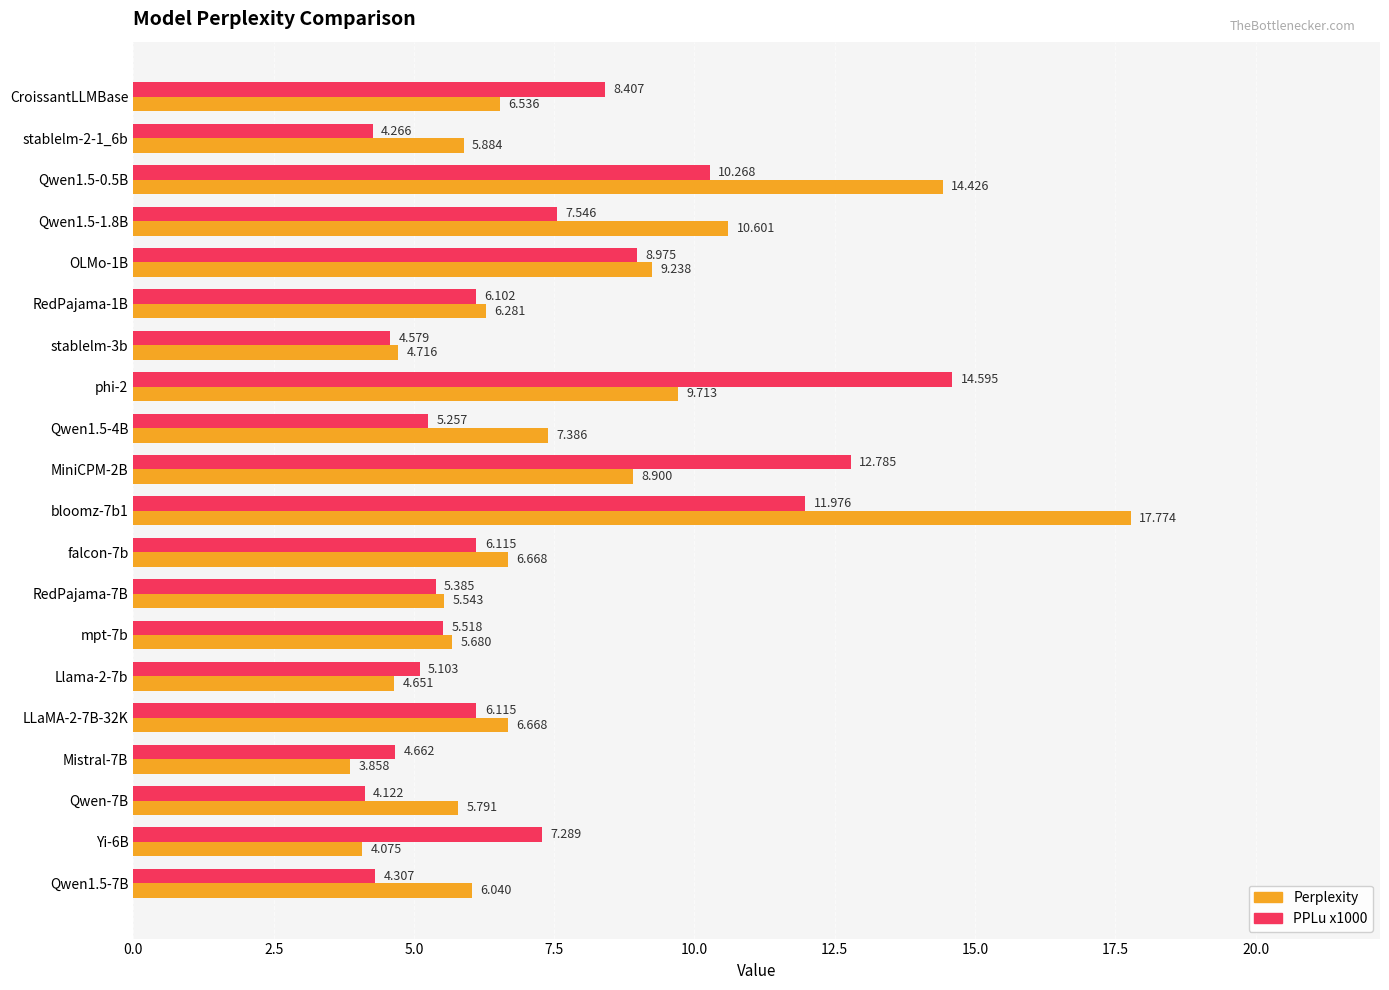

Is the value of PPLu x1000 at Qwen1.5-1.8B greater than the value of Perplexity at Llama-2-7b?

Yes